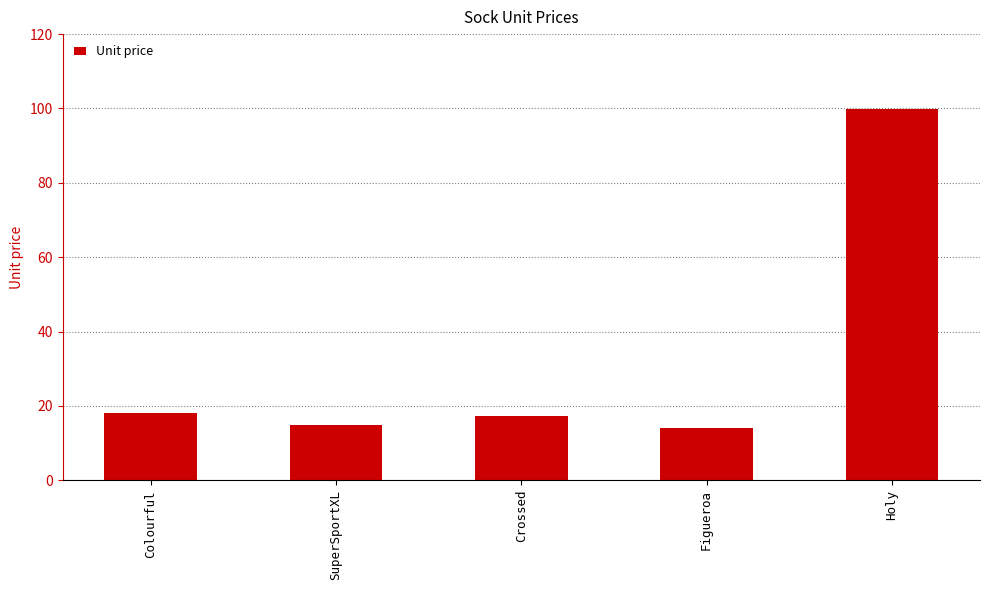

Which has a higher value, Holy or SuperSportXL?

Holy